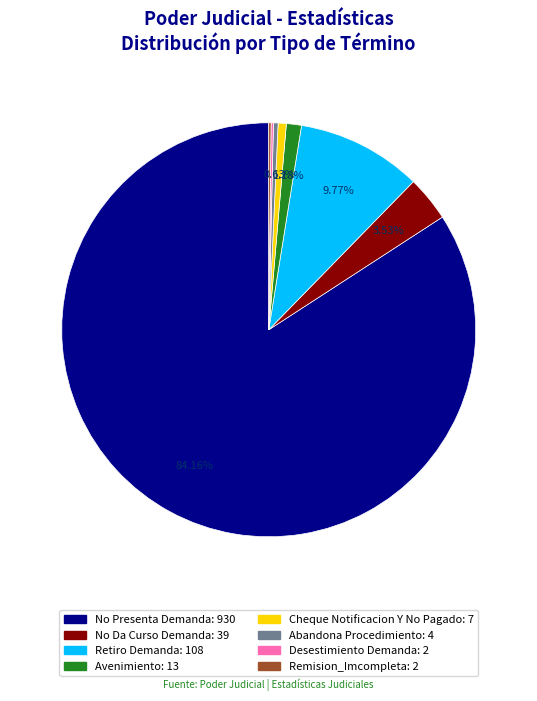

What is the largest slice in the pie chart?

No Presenta Demanda